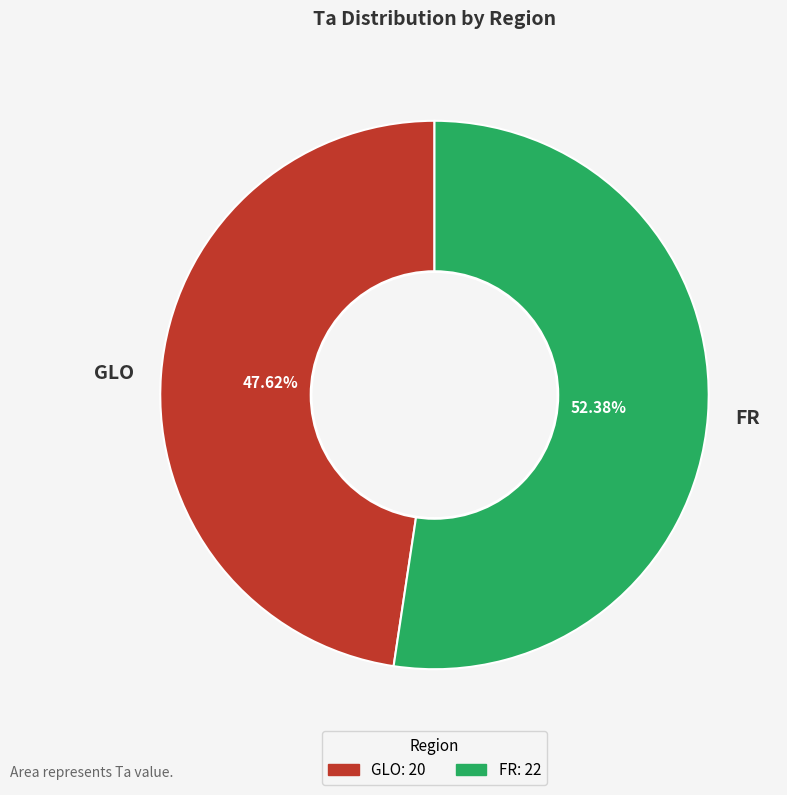

Does FR account for over 50% of the chart?

Yes